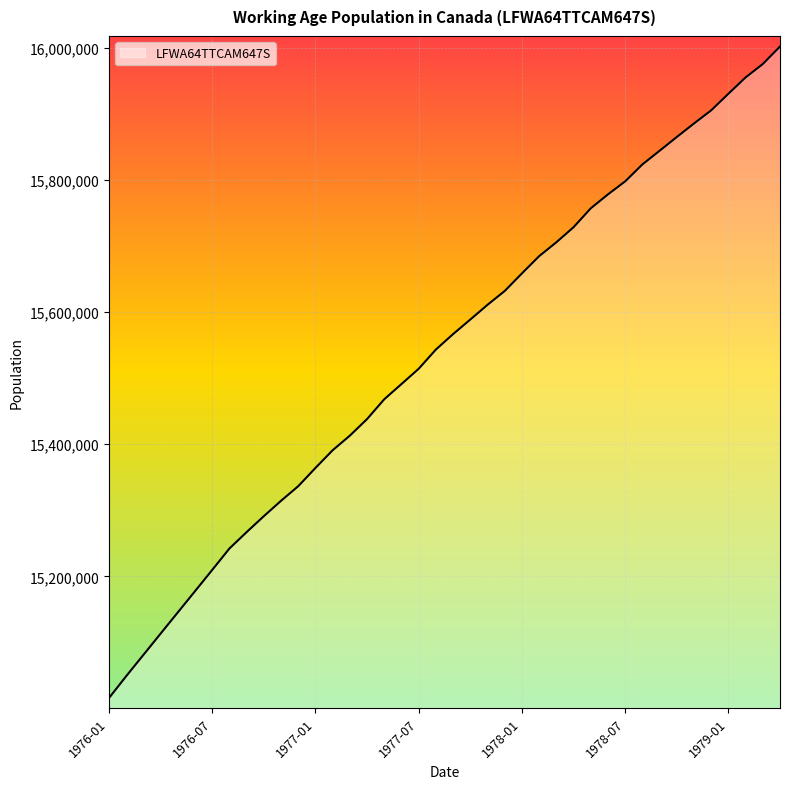

Reading left to right, what are all the values shown in this chart?

15015900	15049000	15081200	15113400	15145500	15177600	15209800	15242200	15267000	15291100	15314400	15336500	15364100	15390900	15413000	15438100	15468100	15491100	15514200	15543300	15566700	15588700	15611000	15631900	15658500	15684600	15705600	15728400	15757000	15778100	15797800	15823400	15844100	15864900	15885400	15905300	15930400	15955100	15975400	16001900